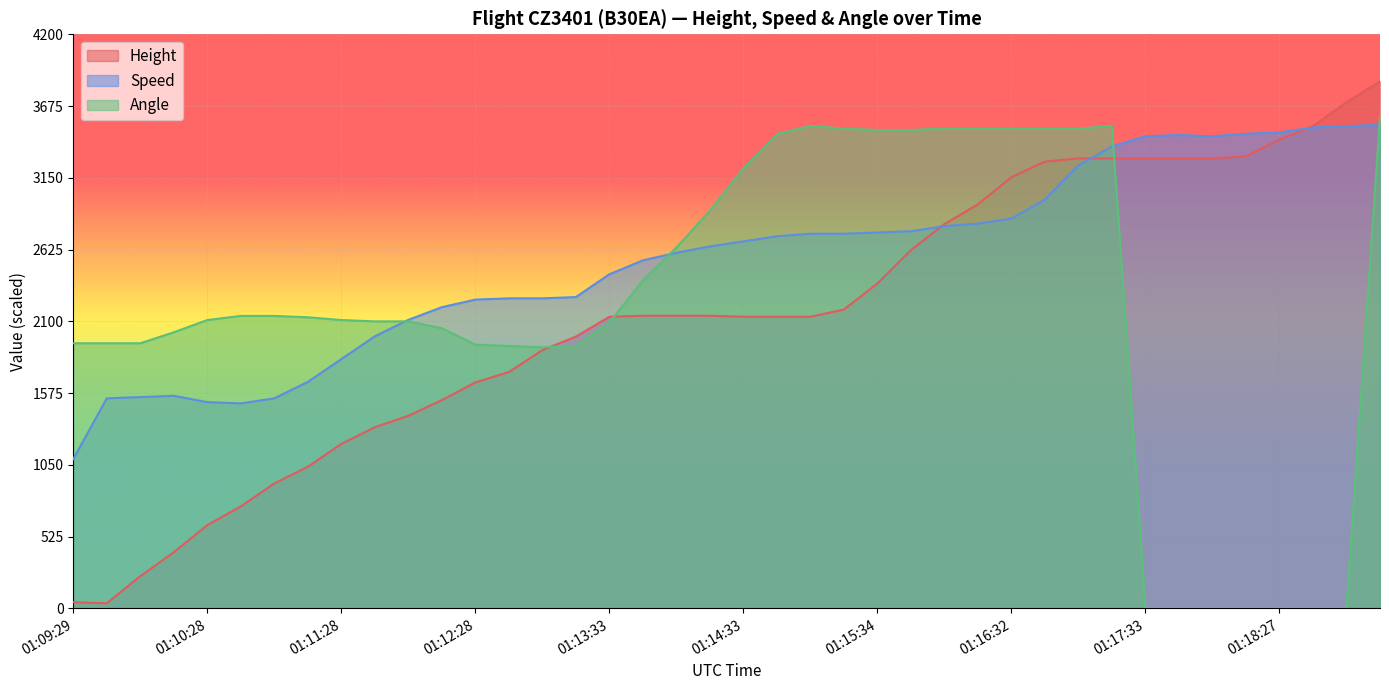

Which series changed the most between 01:09:59 and 01:12:39?

Height